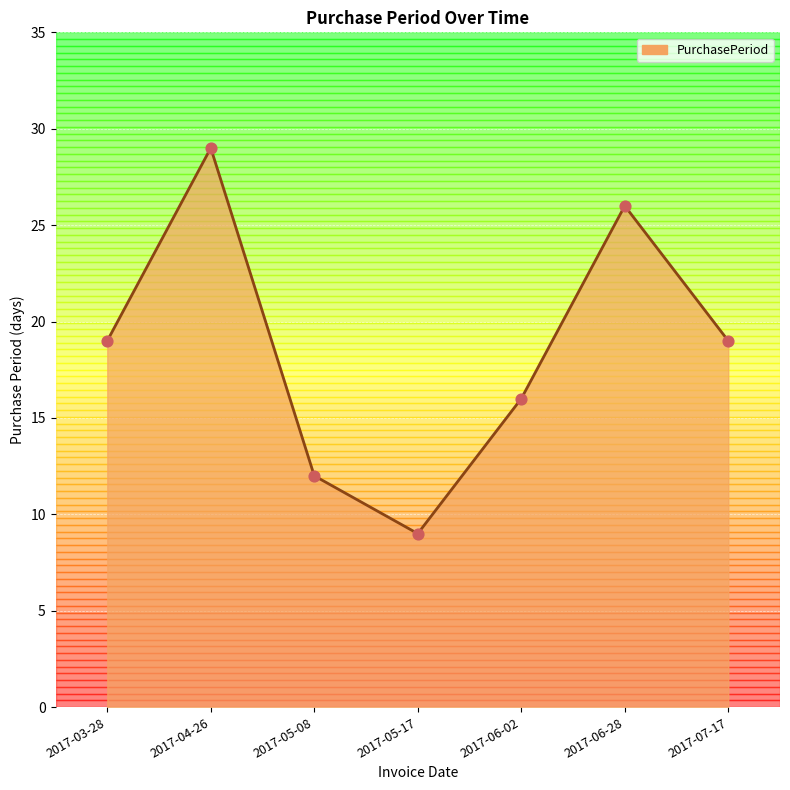

Approximately how many times larger is the value at 2017-07-17 compared to 2017-05-08?

1.6